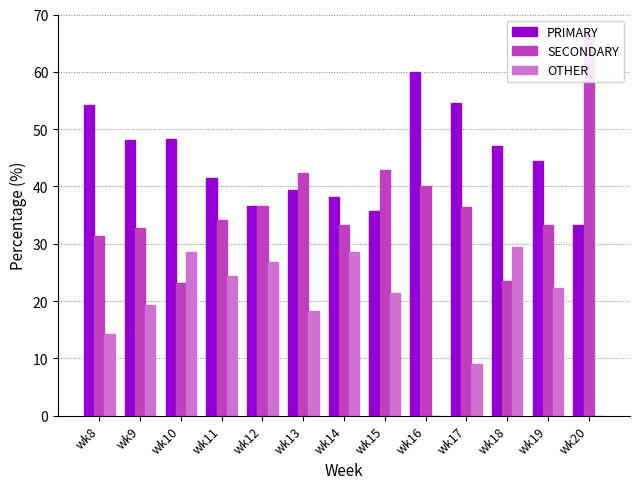

Reading left to right, list all the values displayed in this chart.

PRIMARY: wk8=54.3	wk9=48.1	wk10=48.2	wk11=41.5	wk12=36.6	wk13=39.4	wk14=38.1	wk15=35.7	wk16=60.0	wk17=54.5	wk18=47.1	wk19=44.4	wk20=33.3
SECONDARY: wk8=31.4	wk9=32.7	wk10=23.2	wk11=34.1	wk12=36.6	wk13=42.4	wk14=33.3	wk15=42.9	wk16=40.0	wk17=36.4	wk18=23.5	wk19=33.3	wk20=66.7
OTHER: wk8=14.3	wk9=19.2	wk10=28.6	wk11=24.4	wk12=26.8	wk13=18.2	wk14=28.6	wk15=21.4	wk16=0.0	wk17=9.1	wk18=29.4	wk19=22.2	wk20=0.0